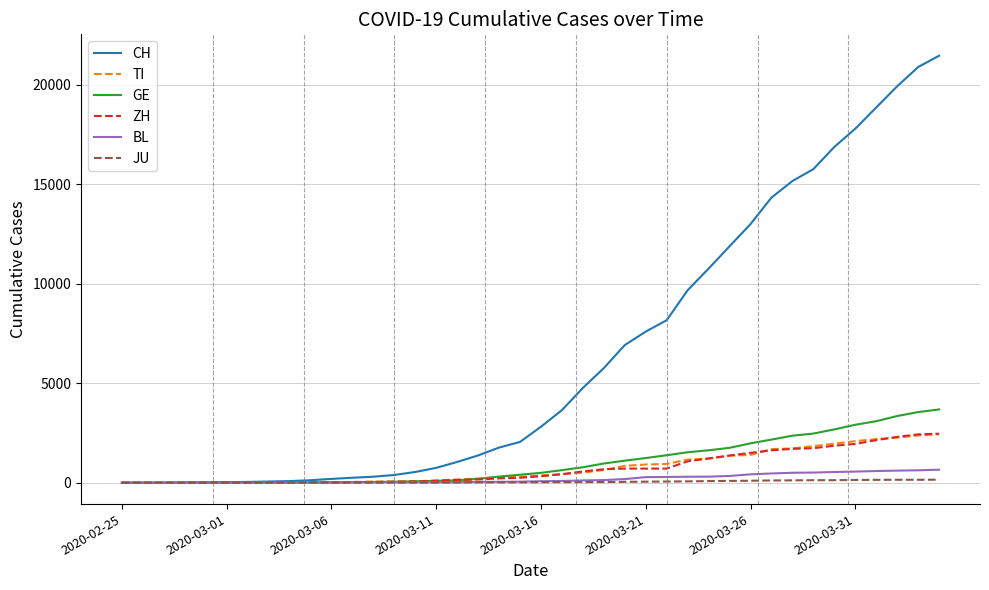

Which series has the largest total across all categories?

CH